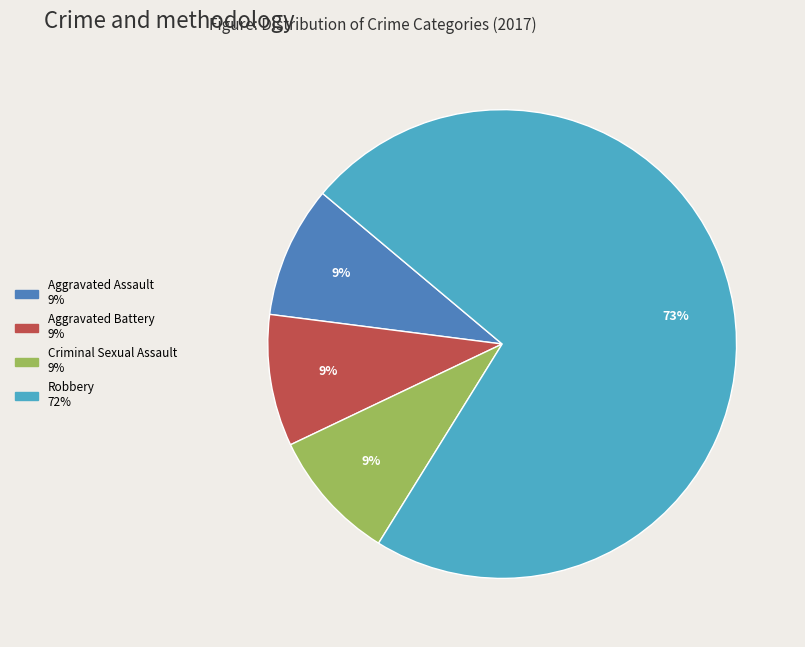

To the nearest percent, what is the average slice percentage?

25%